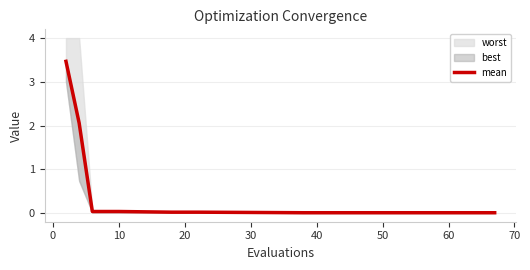

True or false: there are more than 0 points higher than both neighbors.

False